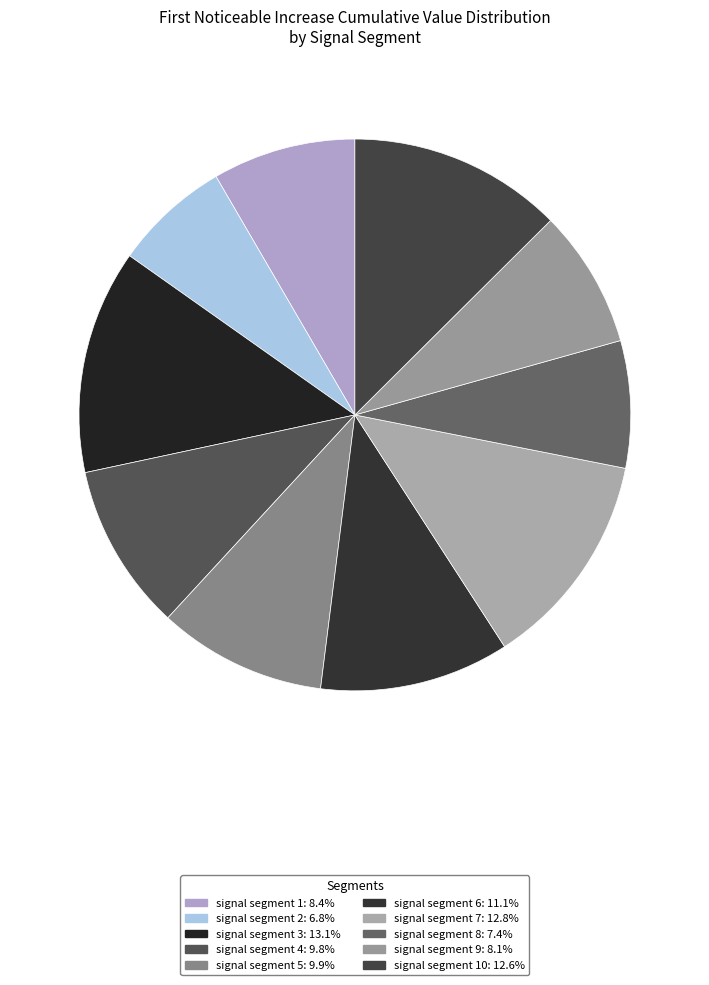

Which category has the smallest portion of the pie?

signal segment 2